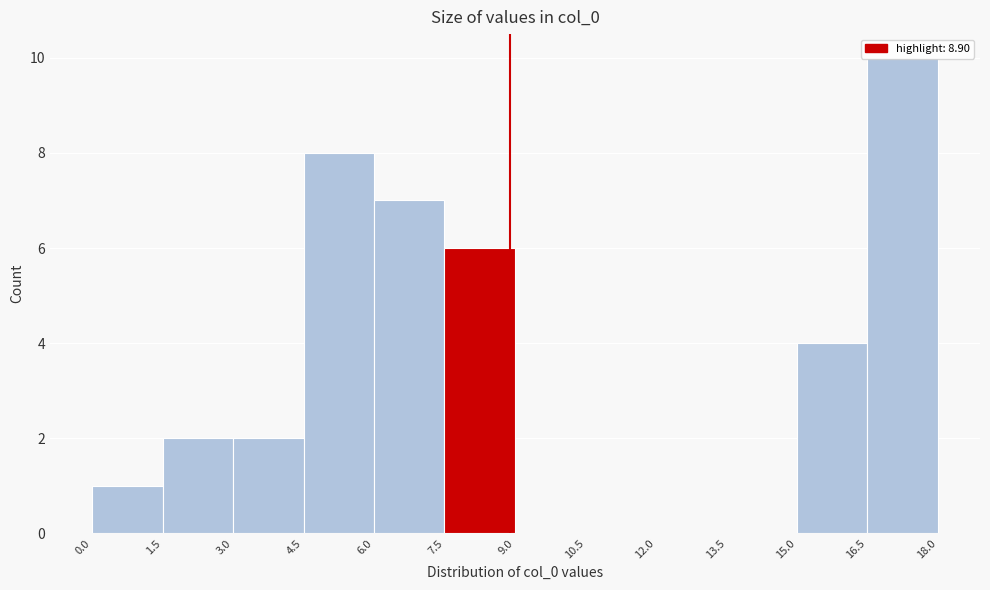

Reading left to right, transcribe this chart: for each bar, give the range it covers on the x-axis and its height. The values are not printed on the chart, so give them approximately, as read against the axis.

0.0 to 1.5: 1
1.5 to 3.0: 2
3.0 to 4.5: 2
4.5 to 6.0: 8
6.0 to 7.5: 7
7.5 to 9.0: 6
9.0 to 10.5: 0
10.5 to 12.0: 0
12.0 to 13.5: 0
13.5 to 15.0: 0
15.0 to 16.5: 4
16.5 to 18.0: 10